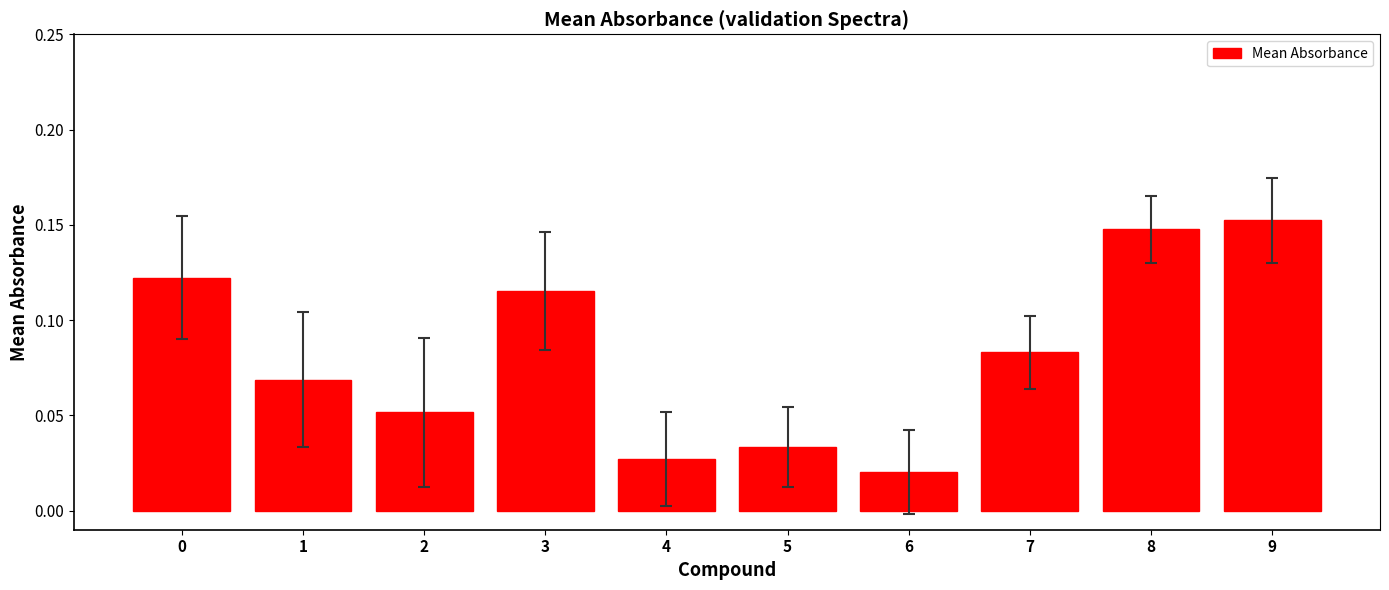

Which label corresponds to the largest value in the chart?

9